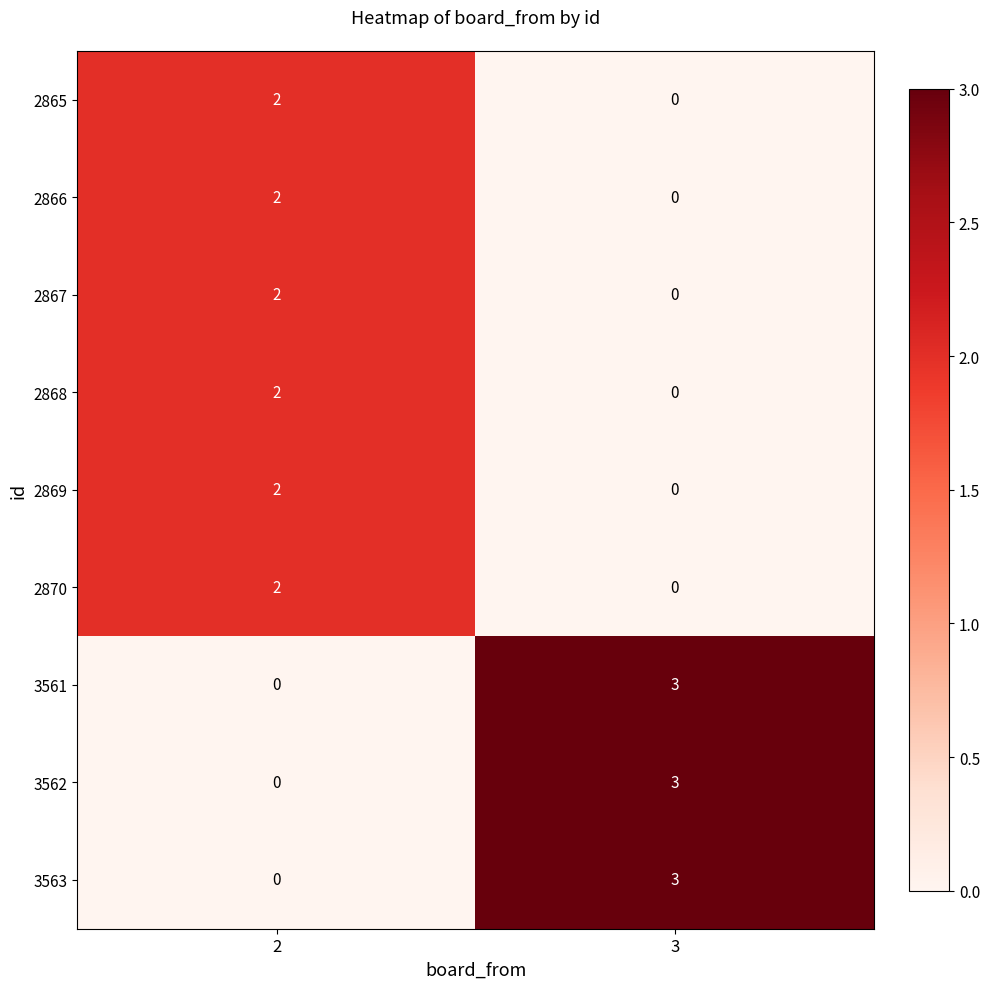

What is the spread (max minus min) of values at 3?

3